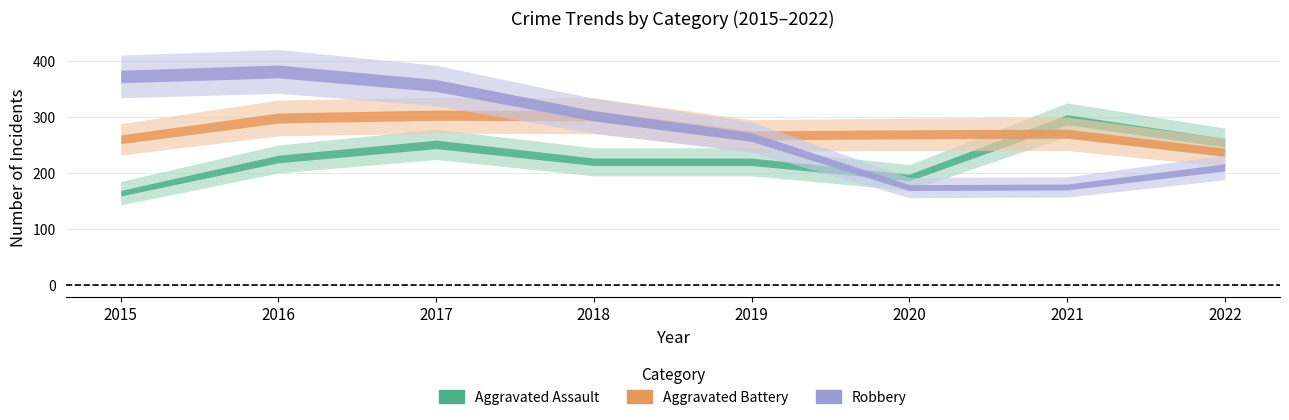

Rank the series at 2018 from lowest to highest value.

Aggravated Assault, Aggravated Battery, Robbery